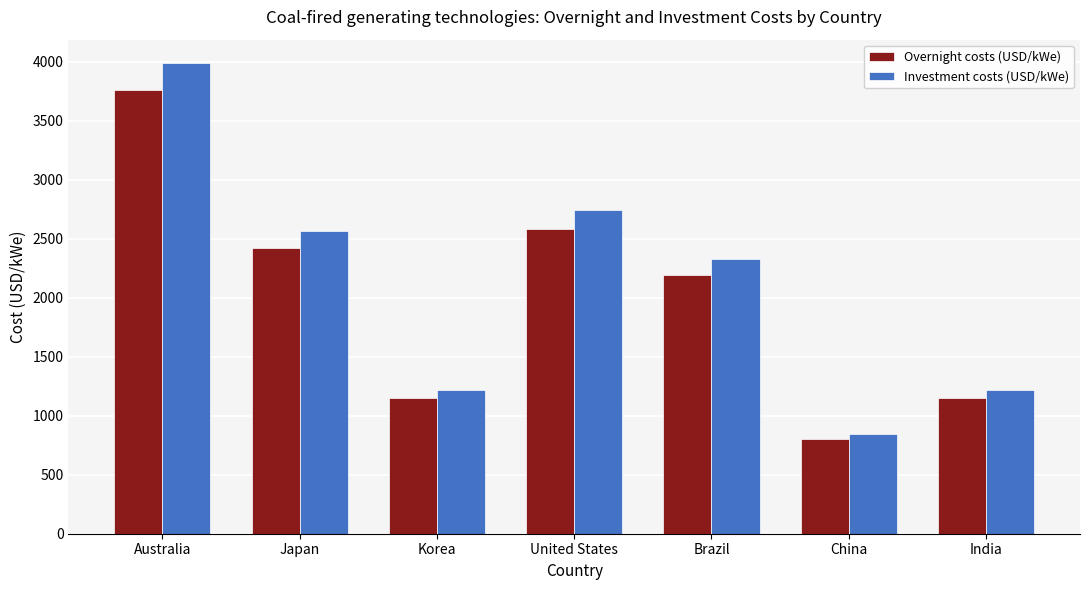

What value does the Investment costs (USD/kWe) series have at Brazil?

2324.1